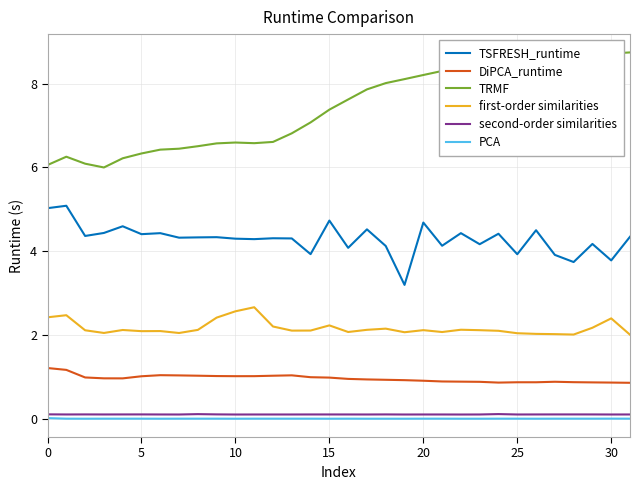

Which series has the largest range (max minus min)?

TRMF